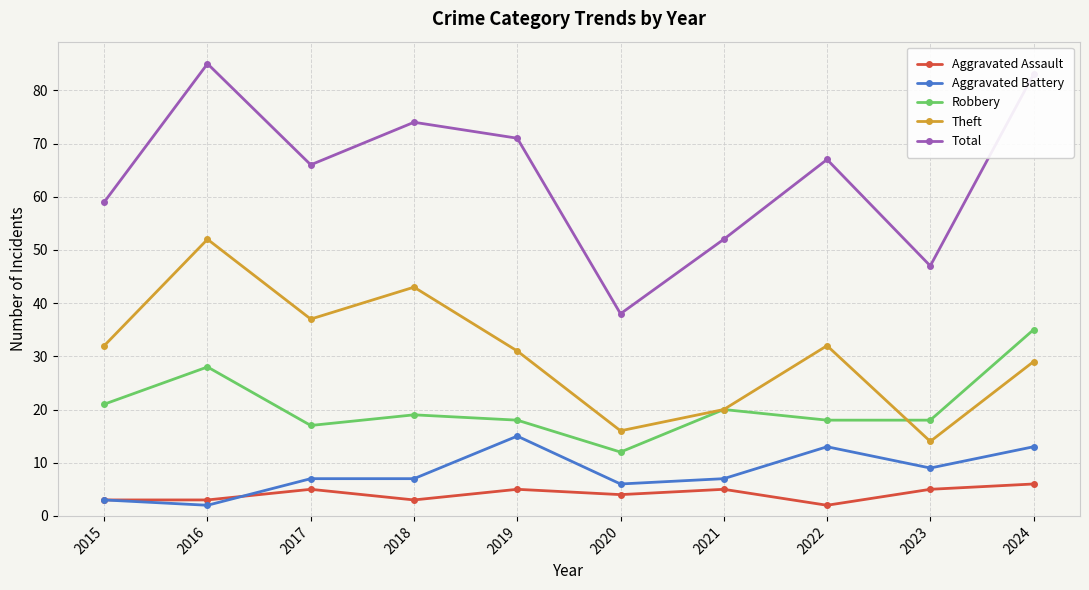

True or false: Aggravated Battery and Total cross at least once.

False